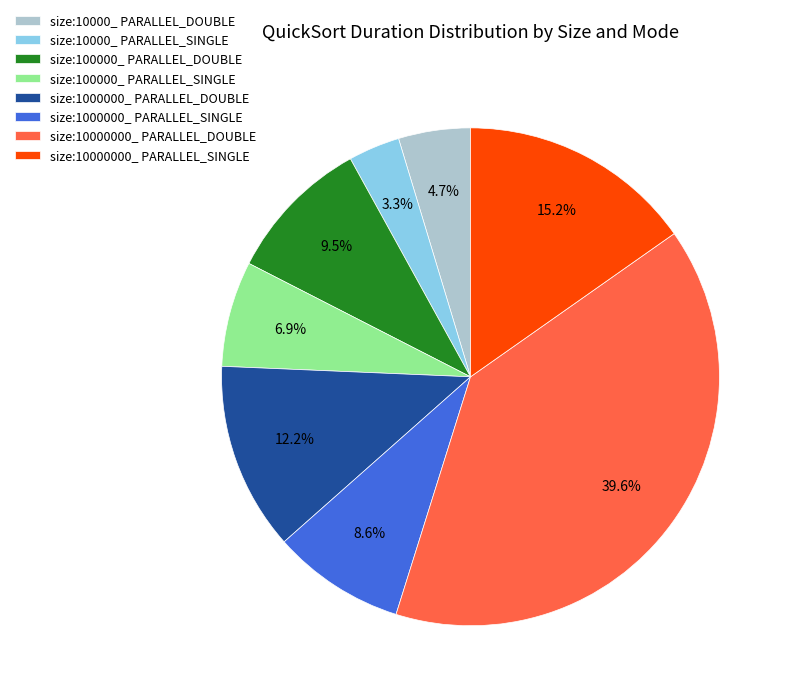

Which category has the biggest portion of the pie?

size:10000000_ PARALLEL_DOUBLE